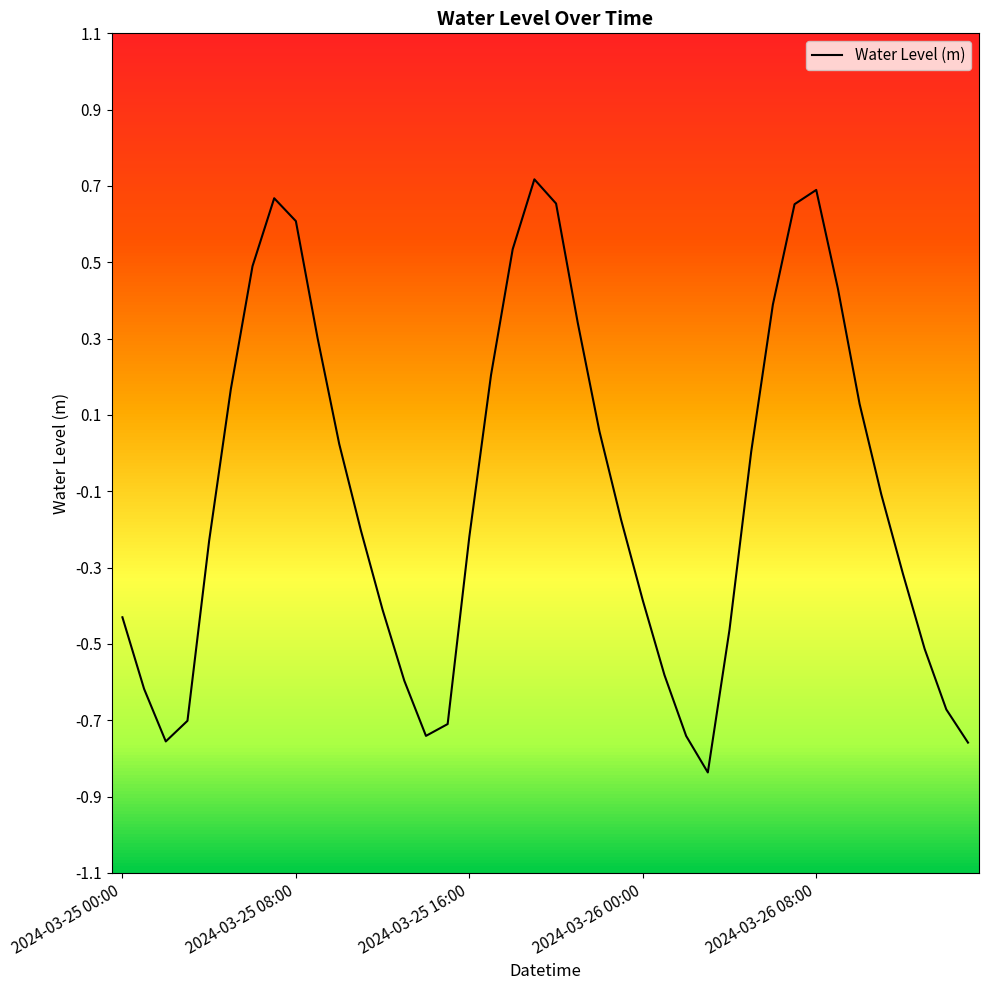

What is the difference between the maximum and minimum values?

1.6